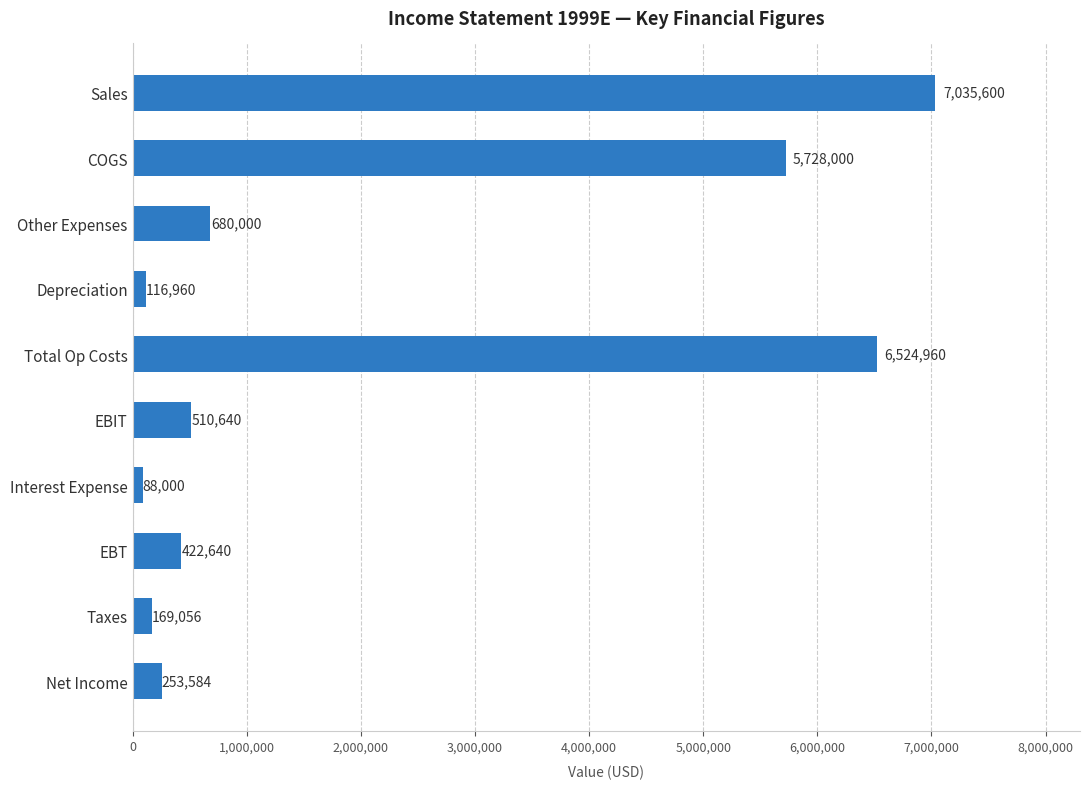

What is the greatest value displayed?

7035600